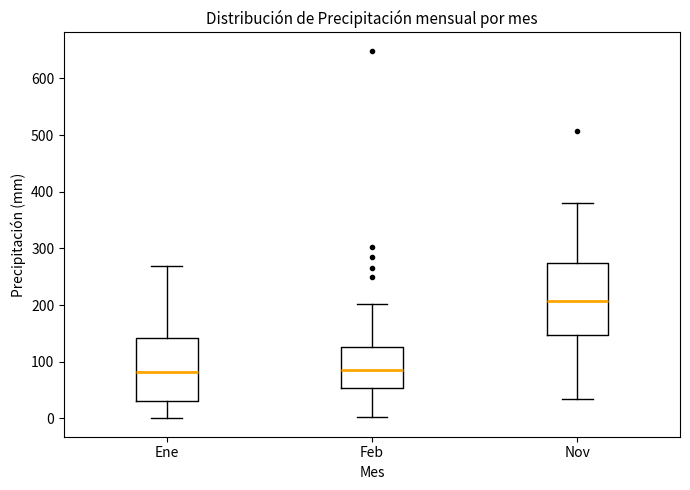

Where does the median line of the box for Nov sit on the y-axis? The values are not printed on the chart, so give them approximately, as read against the axis.

210